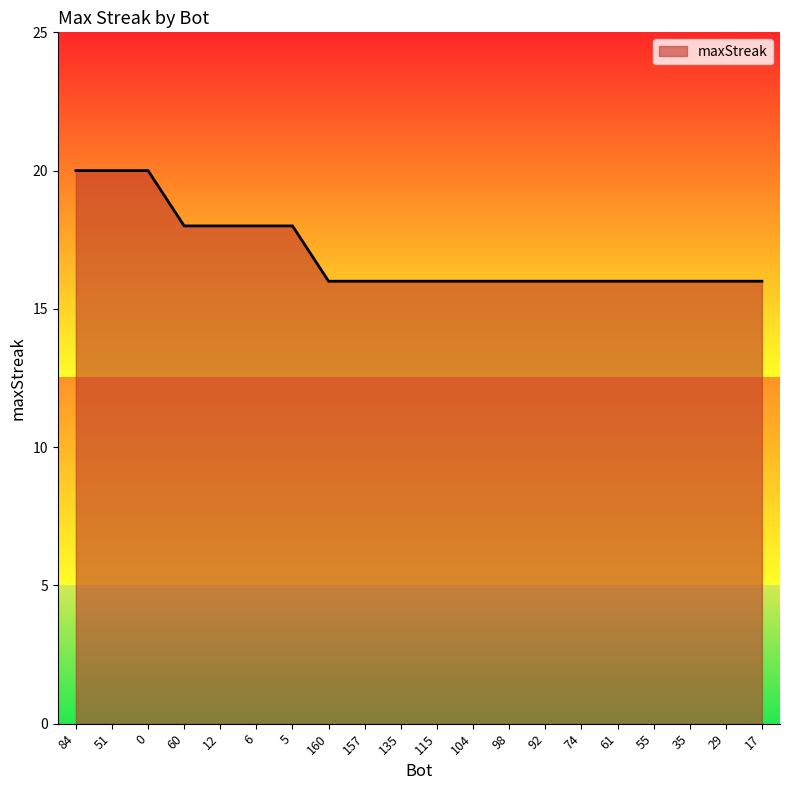

The value at 74 is 16. True or false?

True